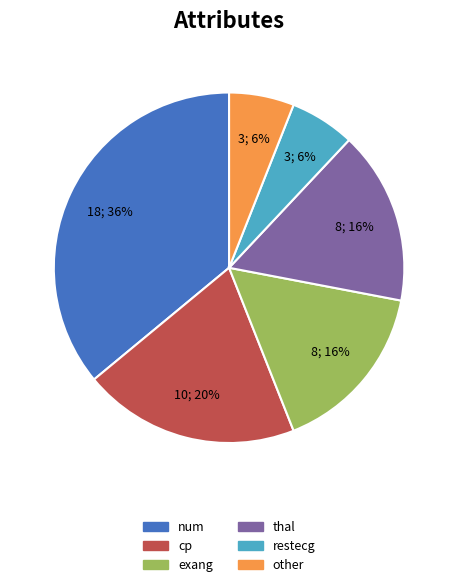

Between exang and num, which is larger?

num